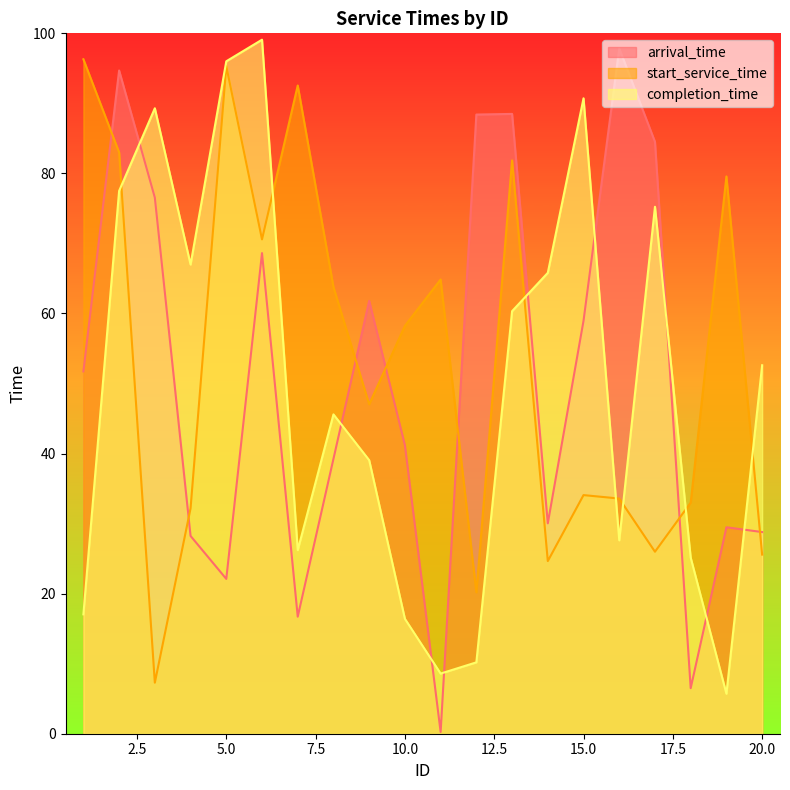

How many values in the completion_time series exceed 52?

10